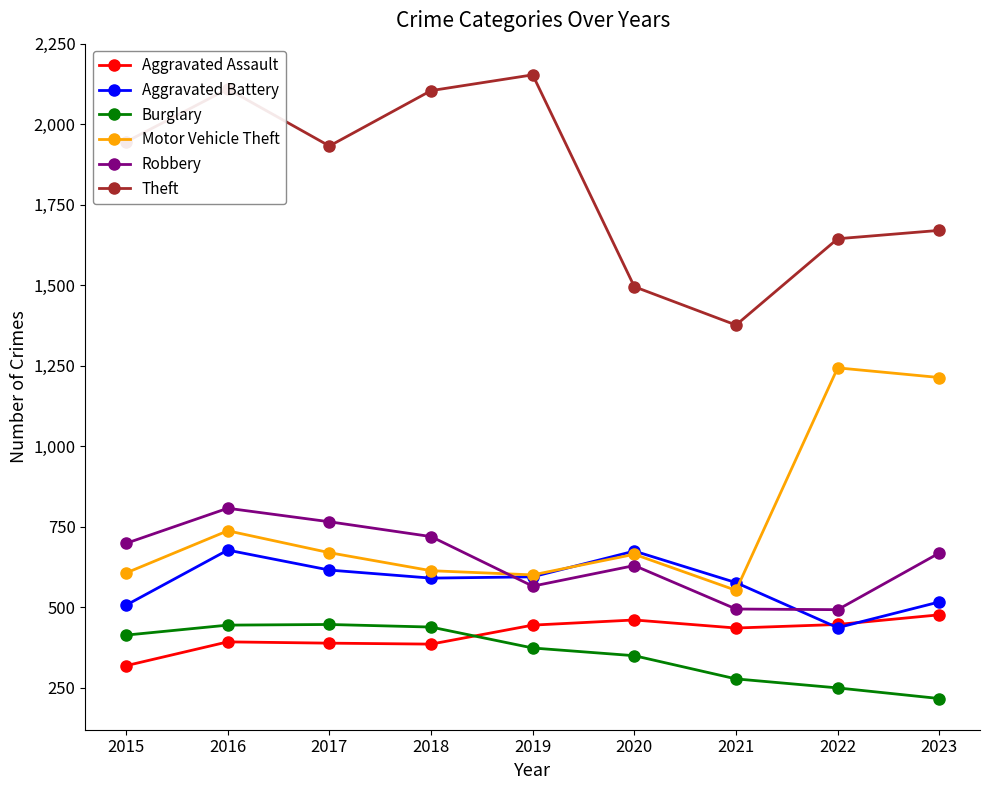

True or false: Robbery has more than 2 points higher than both neighbors.

False